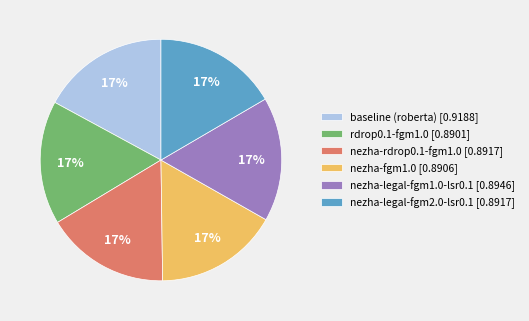

Is there a majority slice in this chart?

No